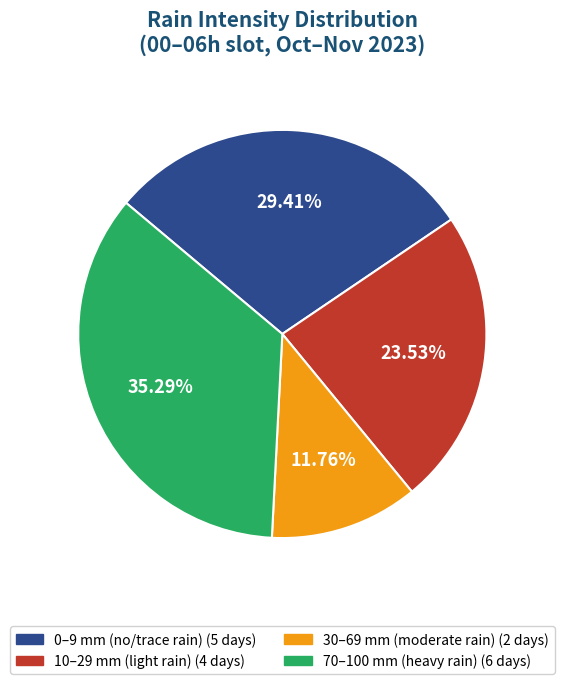

Is there a majority slice in this chart?

No